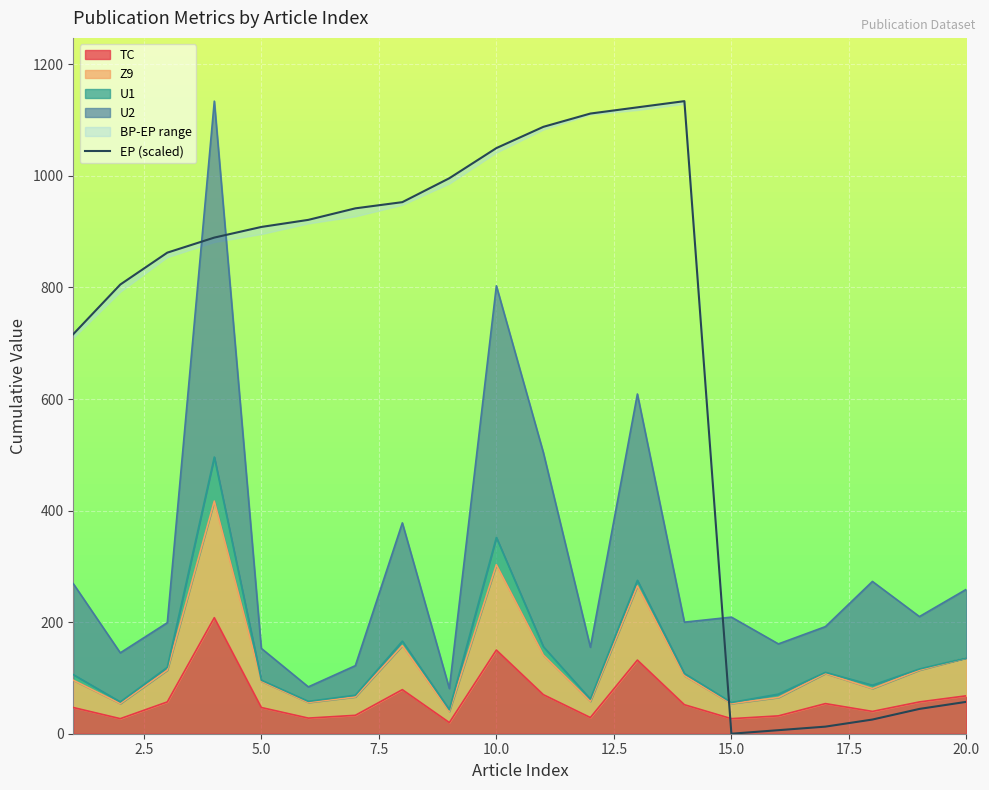

True or false: the data has more than 2 interior local peaks.

False